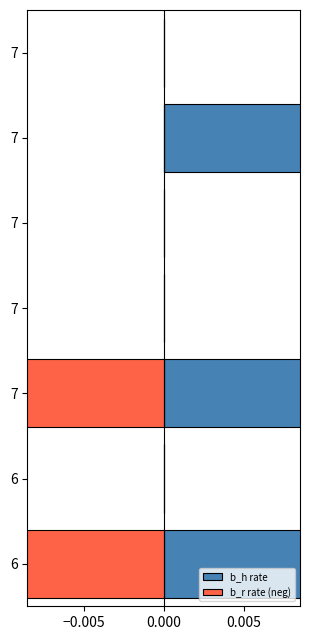

How many values in the b_r rate (neg) series are below 0?

2